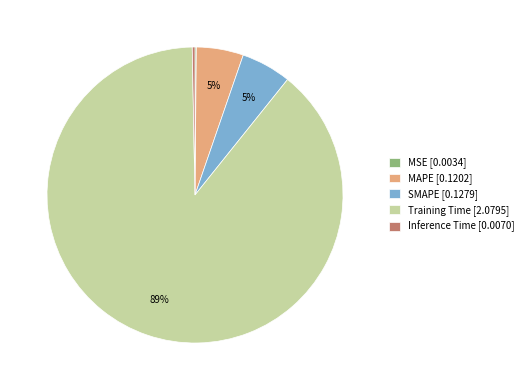

To the nearest percent, what percentage of the pie is SMAPE [0.1279]?

5%